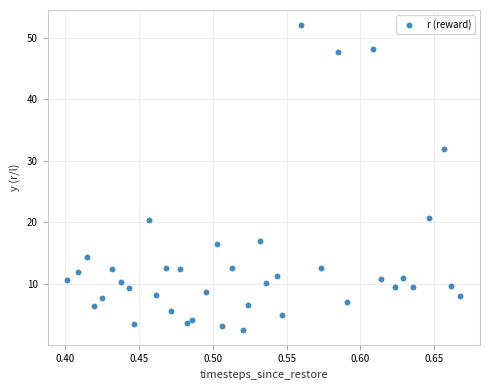

What Y value in the scatter plot is closest to 27?

31.9